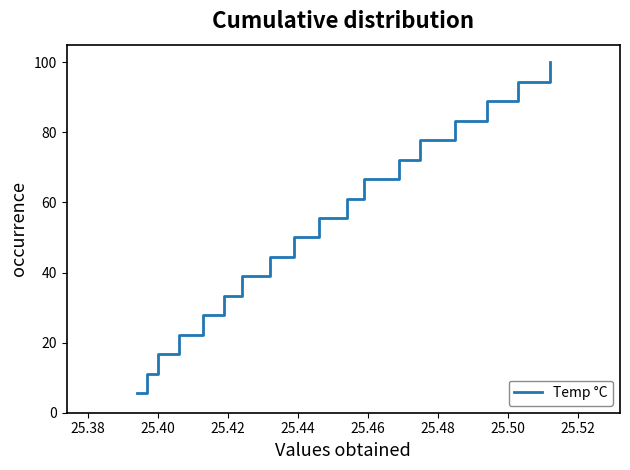

What is the minimum value shown in the chart?

5.6